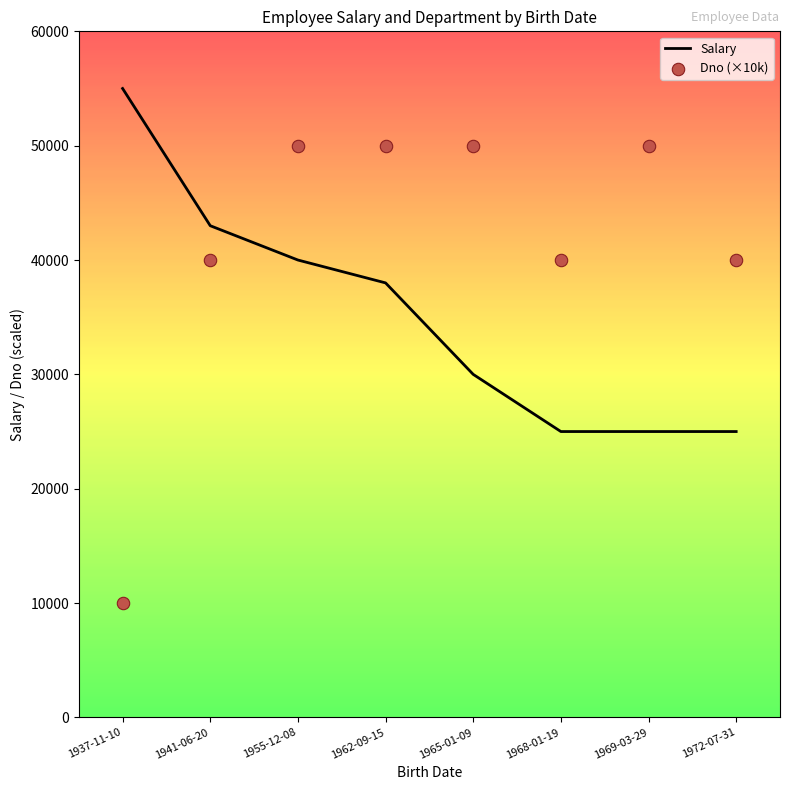

At which category is the sum across all series the highest?

1955-12-08